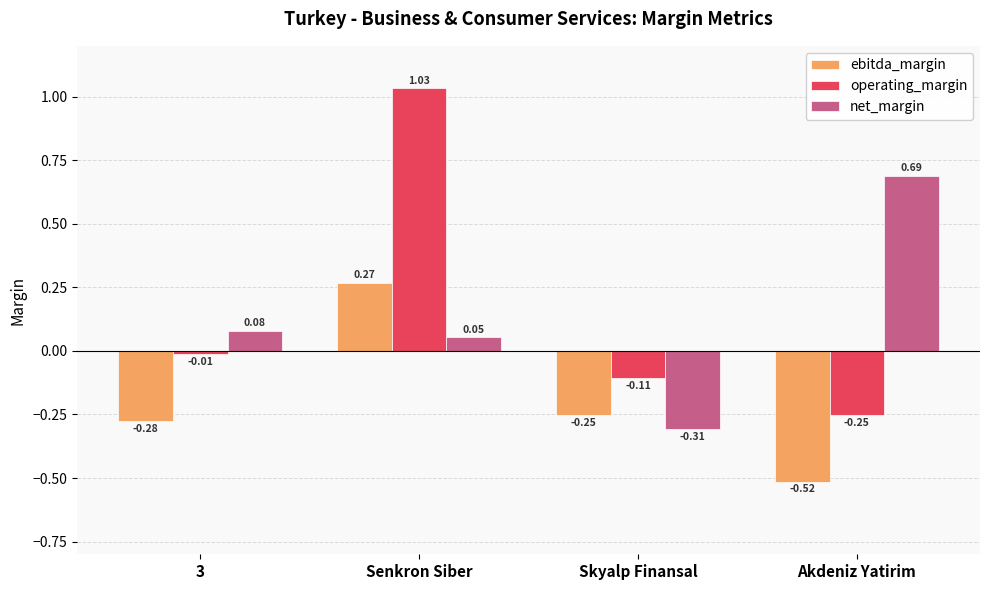

Which series has the widest spread of values?

operating_margin